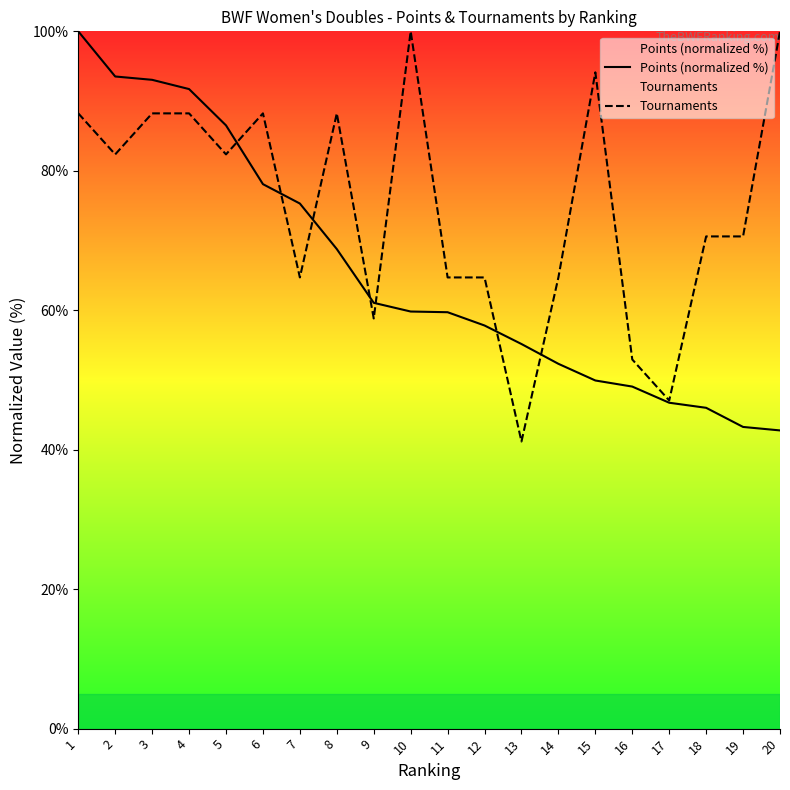

The value of Tournaments at 18 is 33.6. True or false?

False